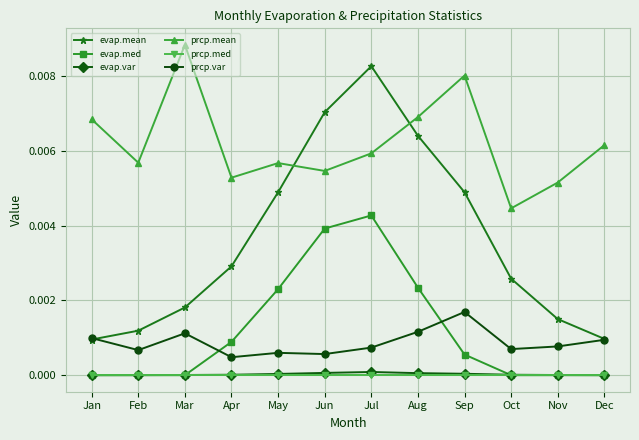

Which series has the largest total across all categories?

prcp.mean